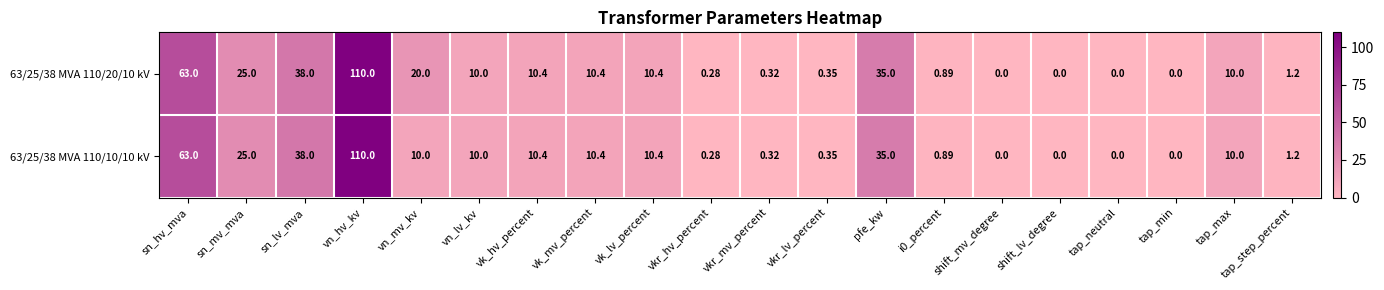

Which category has the highest value in the 63/25/38 MVA 110/20/10 kV series?

vn_hv_kv